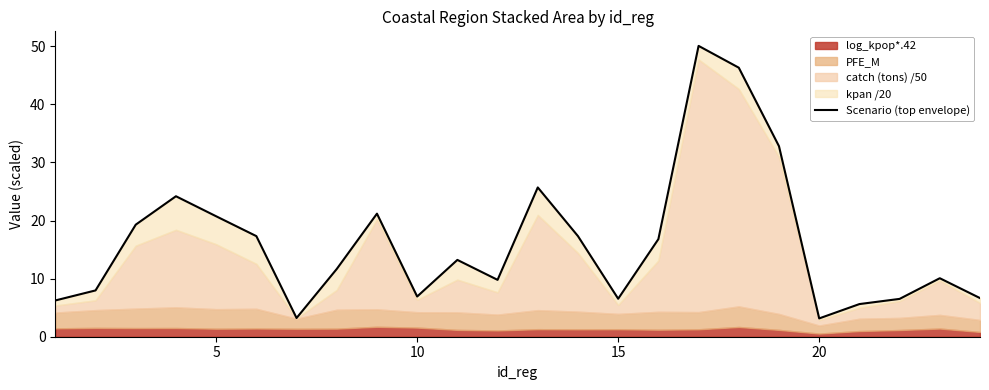

Is it true that the value at 16 is 72.7?

False